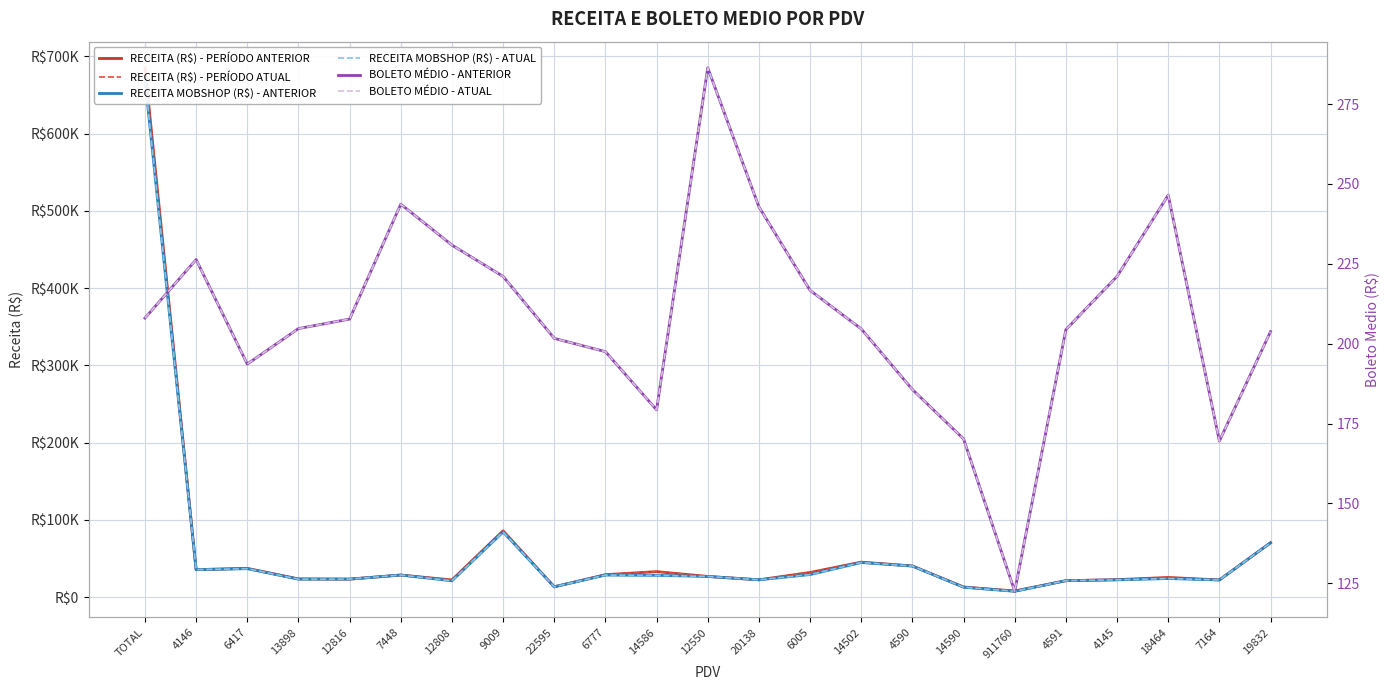

True or false: BOLETO MÉDIO - ATUAL has more than 1 points higher than both neighbors.

True